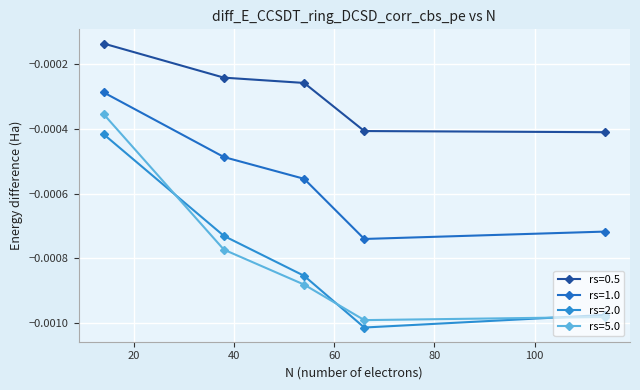

How many lines are shown in the chart?

4